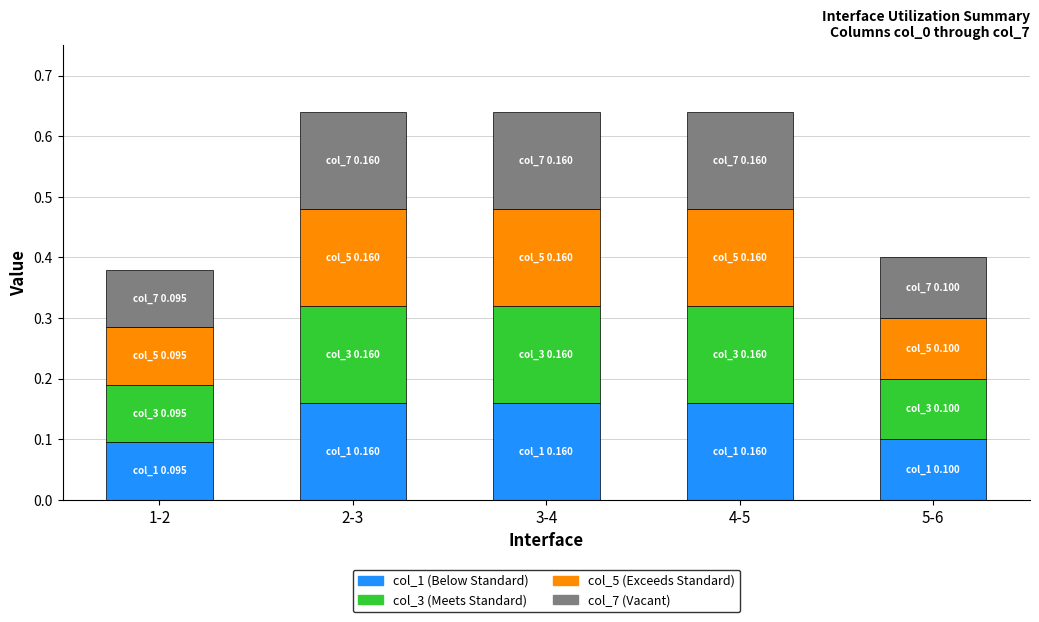

How many data points does each series have?

5